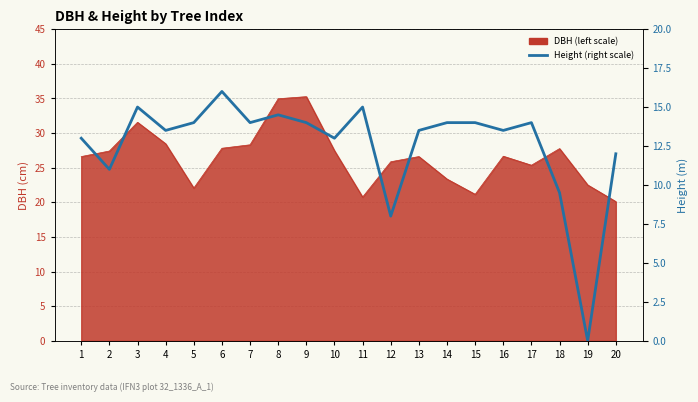

At which category does the data reach its first local peak?

3